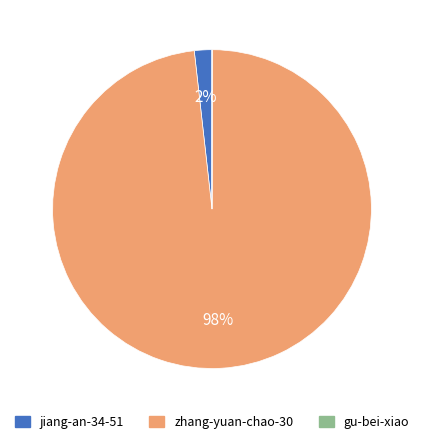

True or false: zhang-yuan-chao-30 accounts for 98% of the total.

True